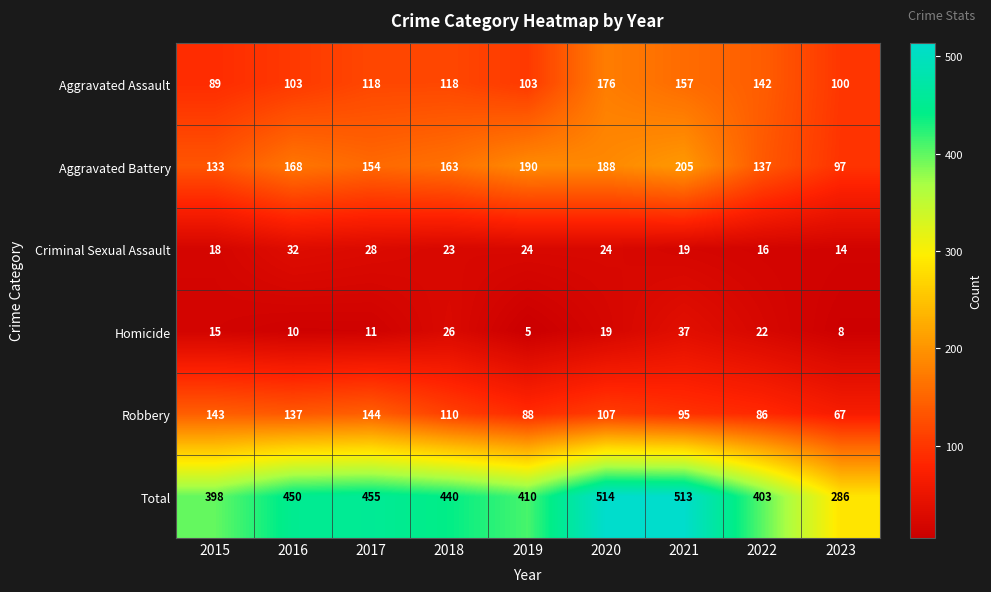

What is the approximate value of Aggravated Assault at 2017?

118